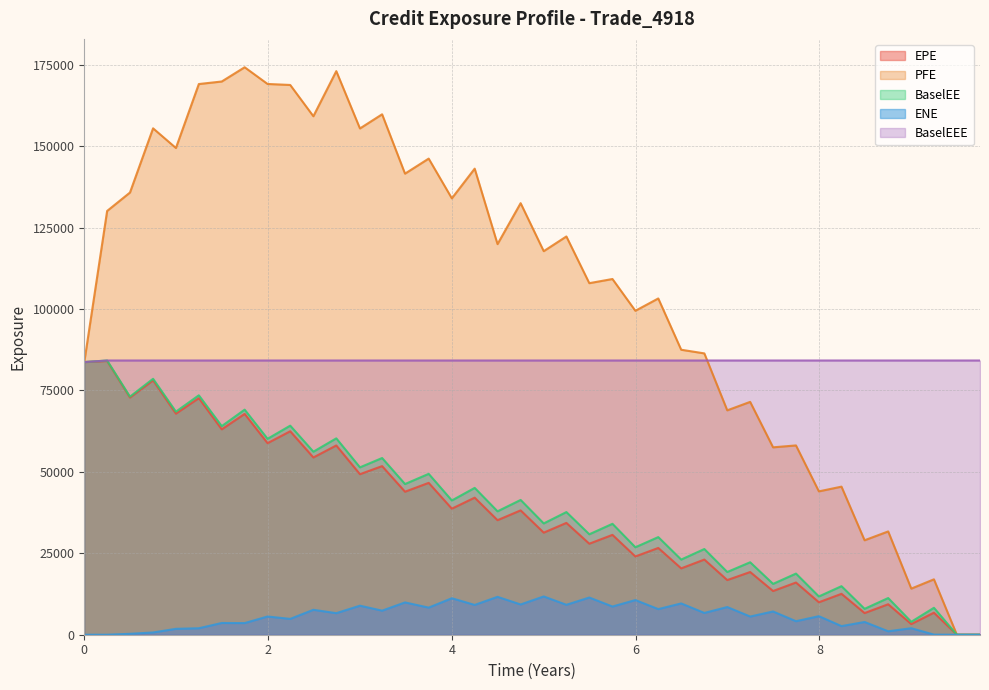

True or false: EPE and PFE cross at least once.

False